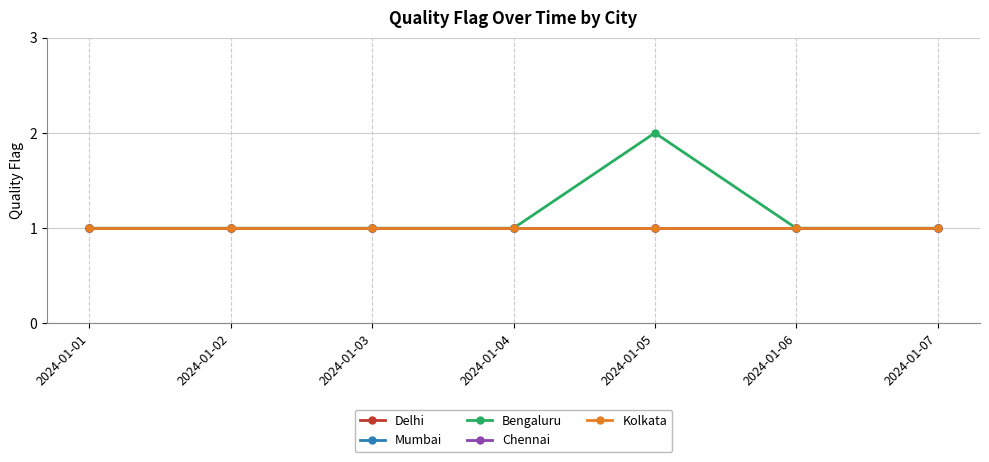

Does the chart have visible grid lines?

Yes